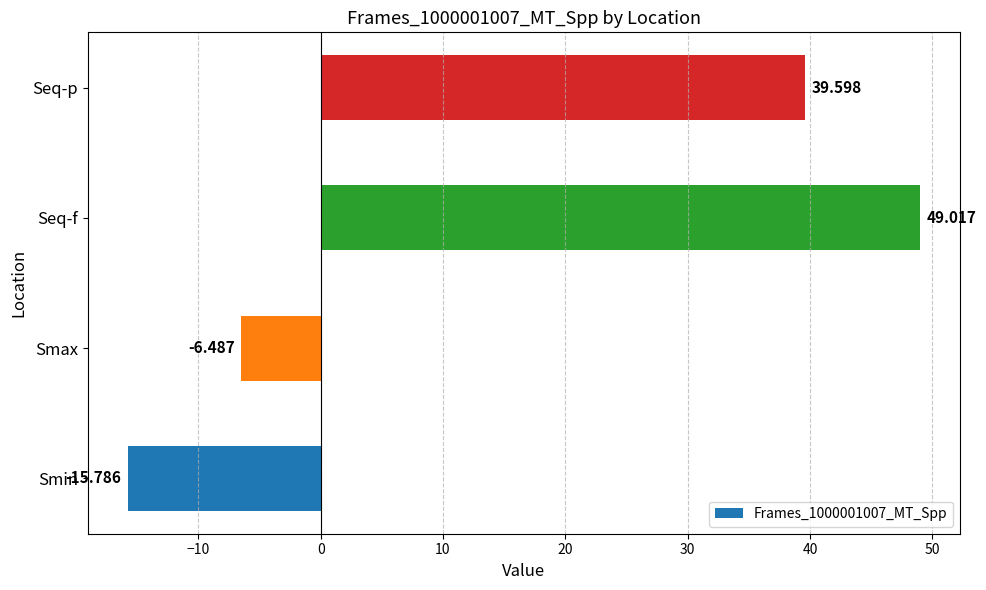

Rank the categories by value from lowest to highest.

Smin, Smax, Seq-p, Seq-f